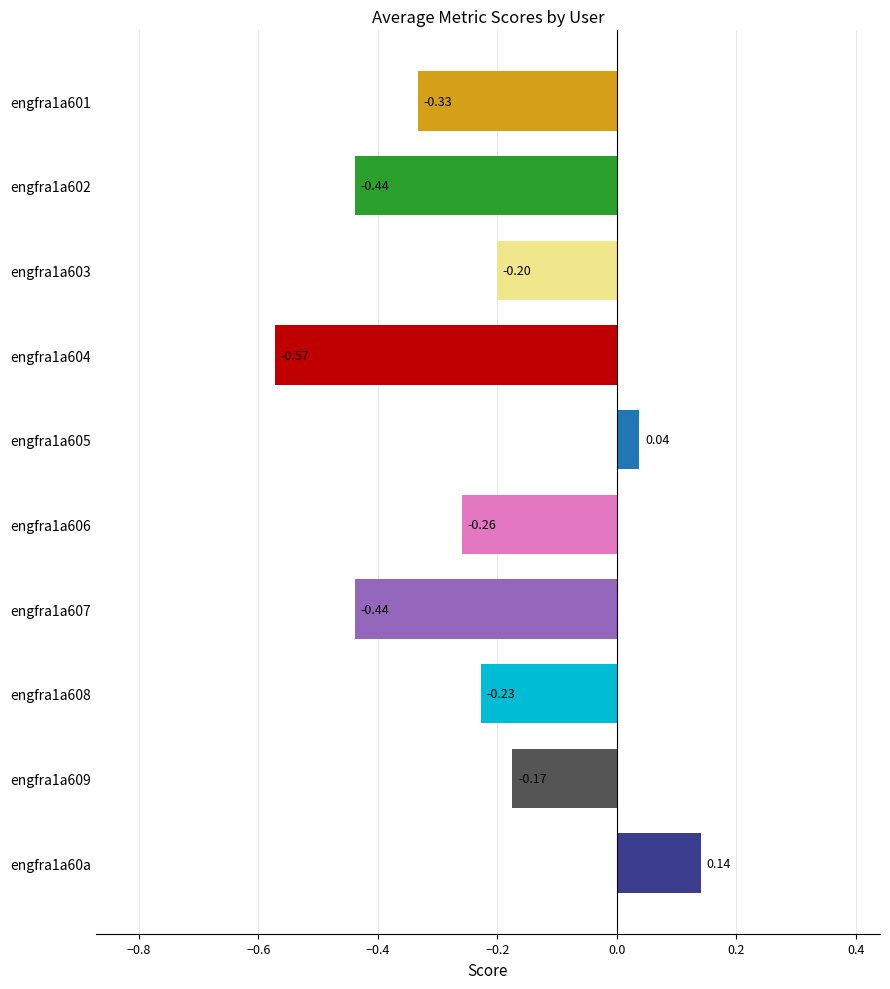

Which has a higher value, engfra1a604 or engfra1a607?

engfra1a607